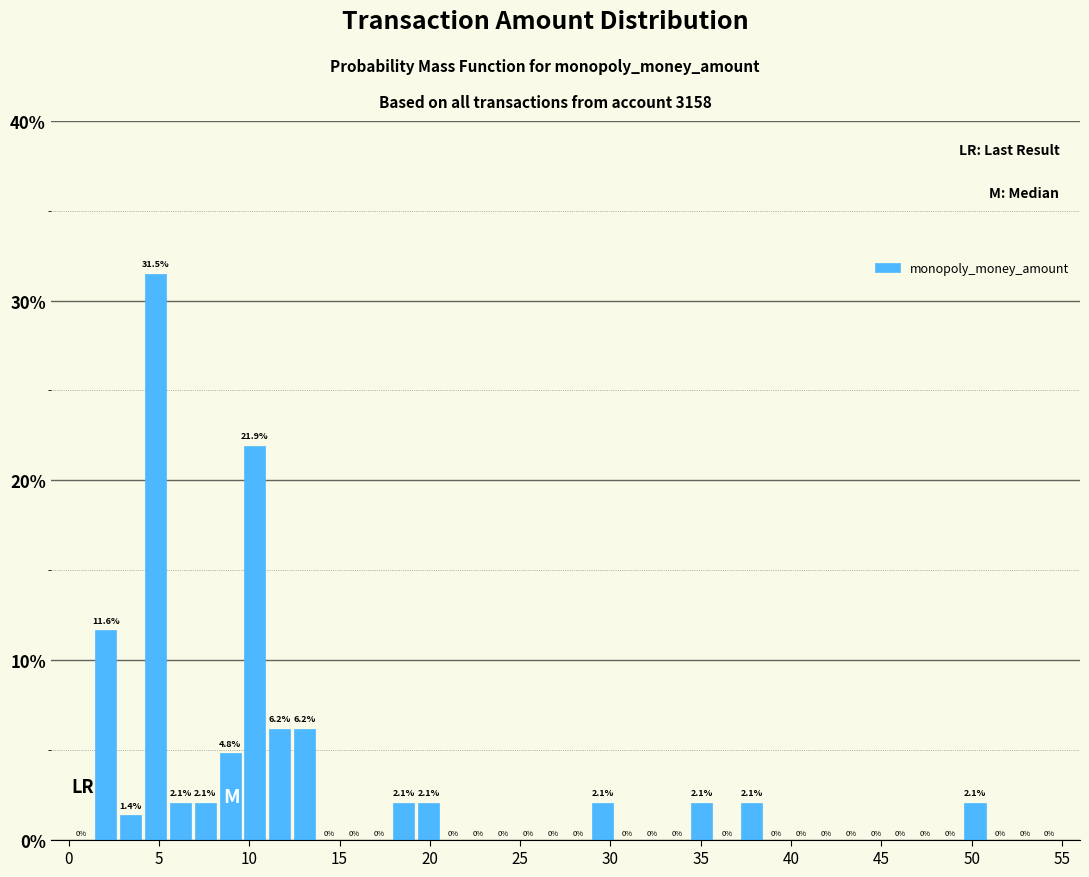

Read against the x-axis, roughly where is the centre of the tallest bar?

5.0